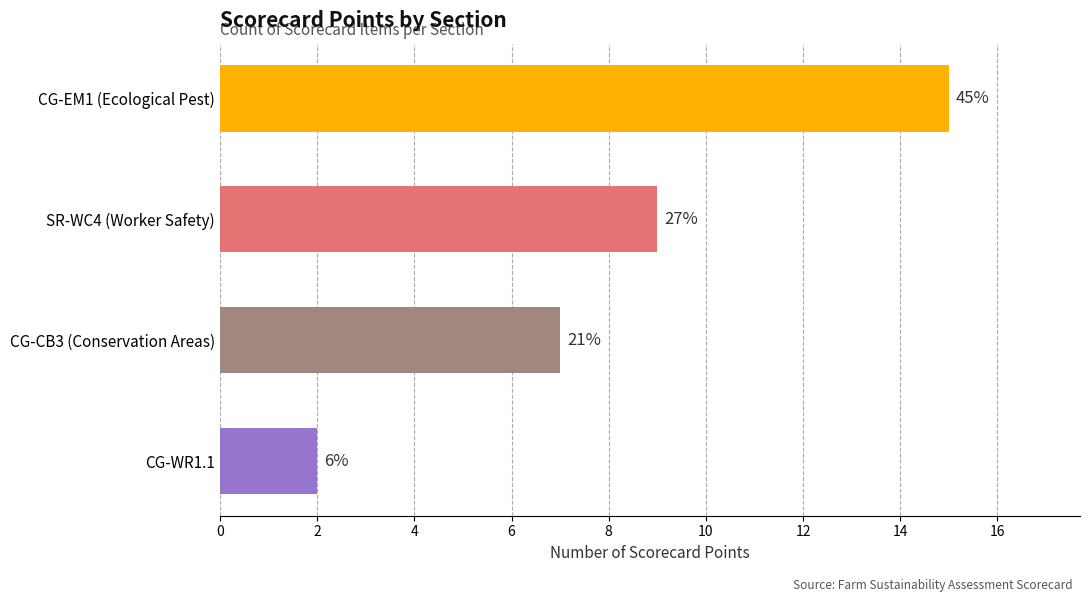

What is the minimum value shown in the chart?

2